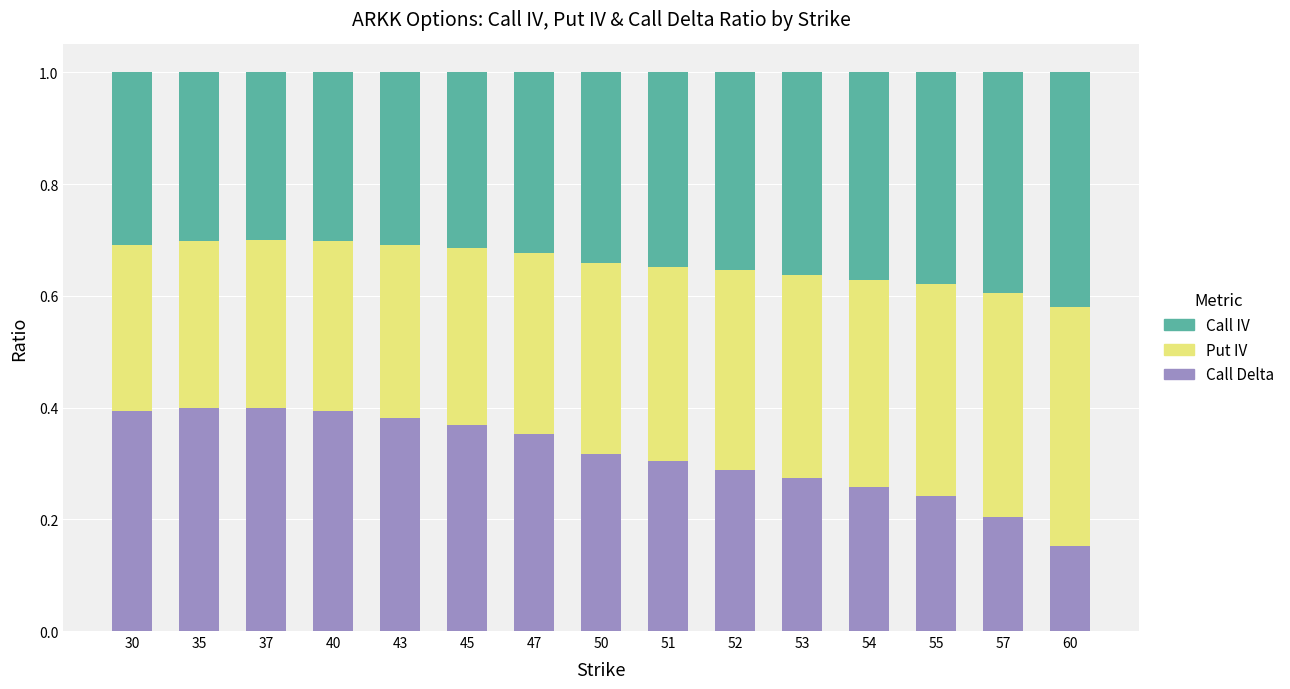

What is the total value across all series at 37?

1.0